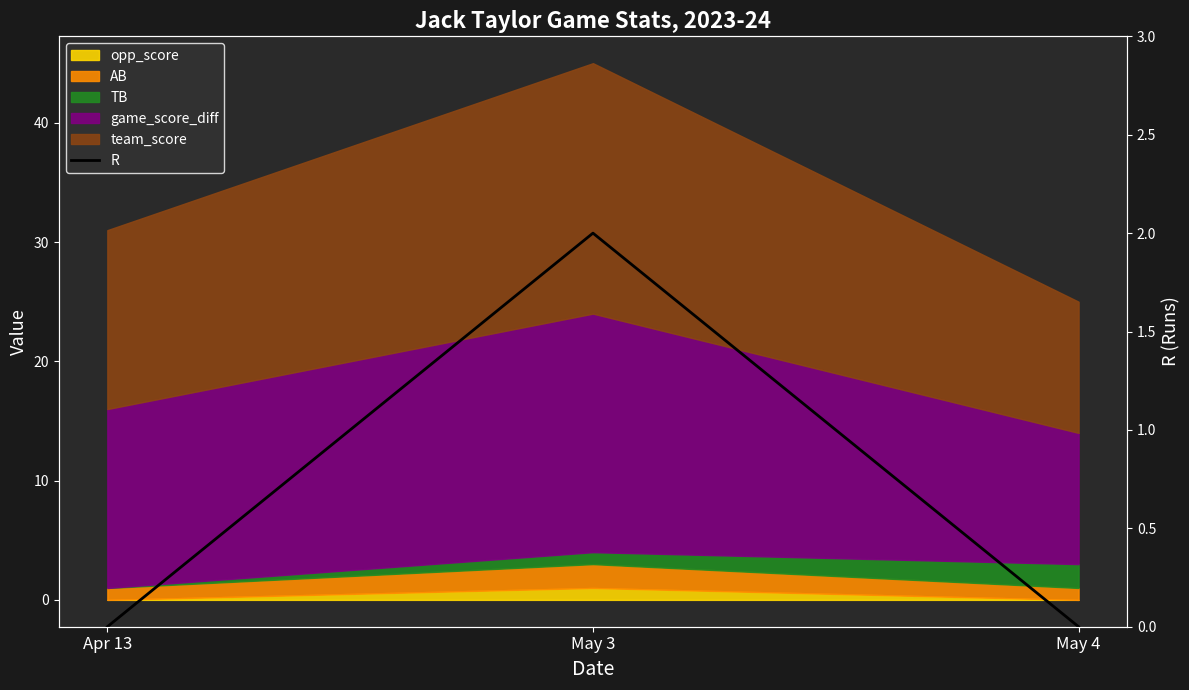

Reading left to right, extract all data points from this chart.

Apr 13=0	May 3=2	May 4=0